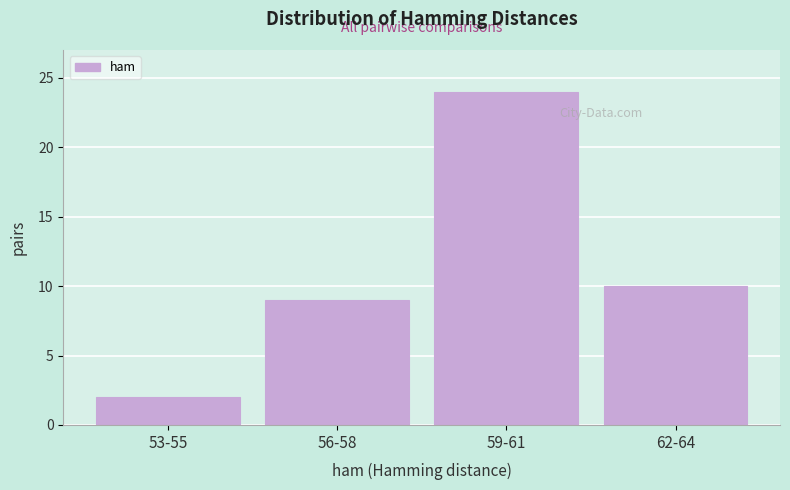

Reading left to right, transcribe all the data shown in this chart.

2	9	24	10